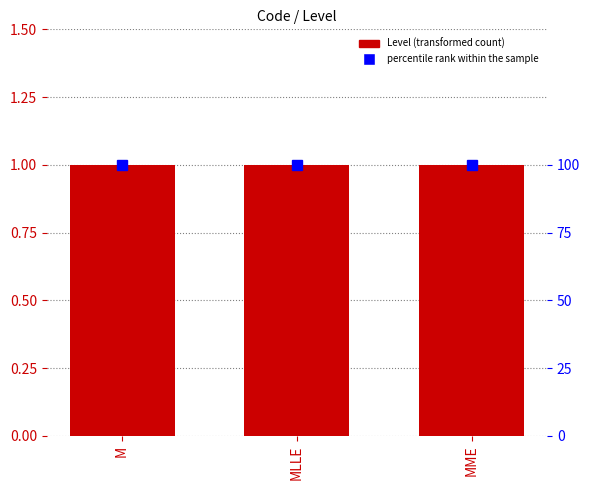

Which label corresponds to the largest value in the chart?

M